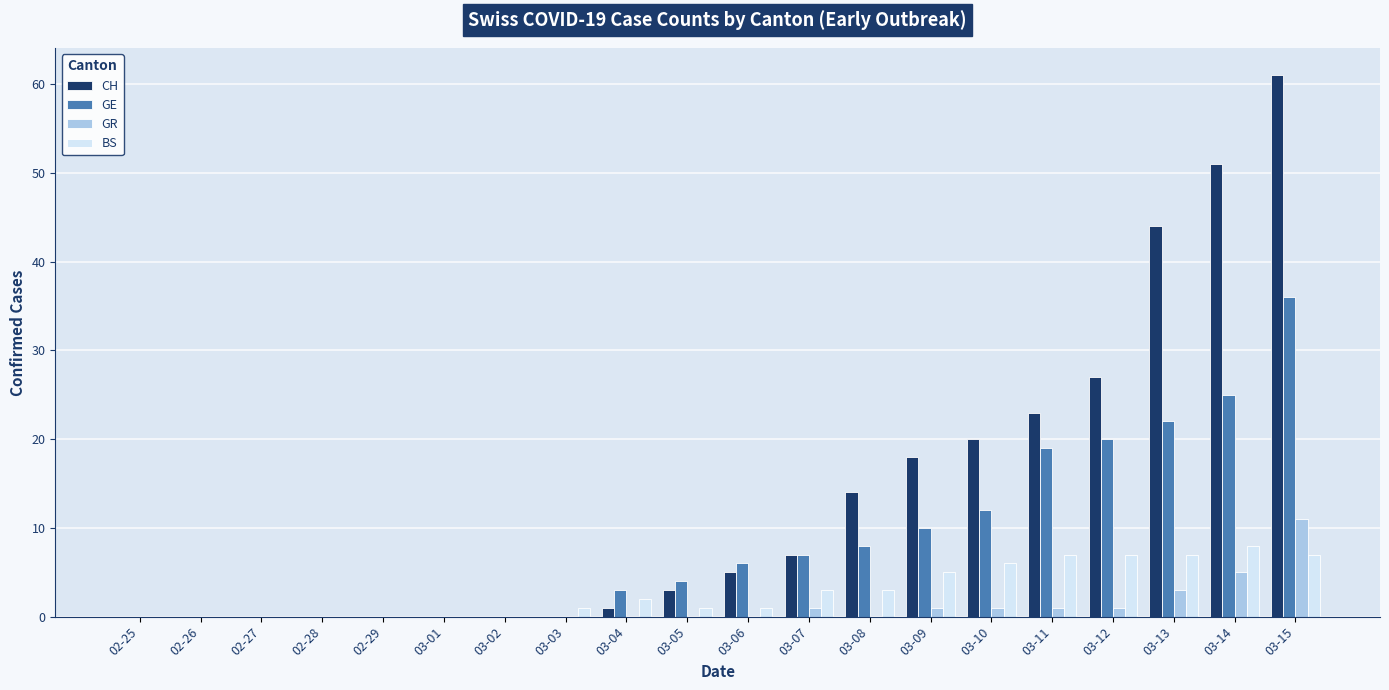

What is the sum of all CH values?

274